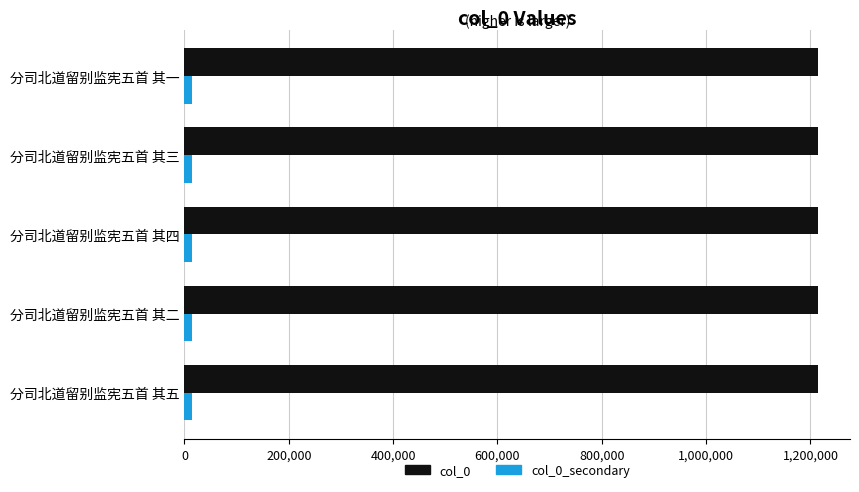

List the series in order of their peak value, lowest first.

col_0_secondary, col_0